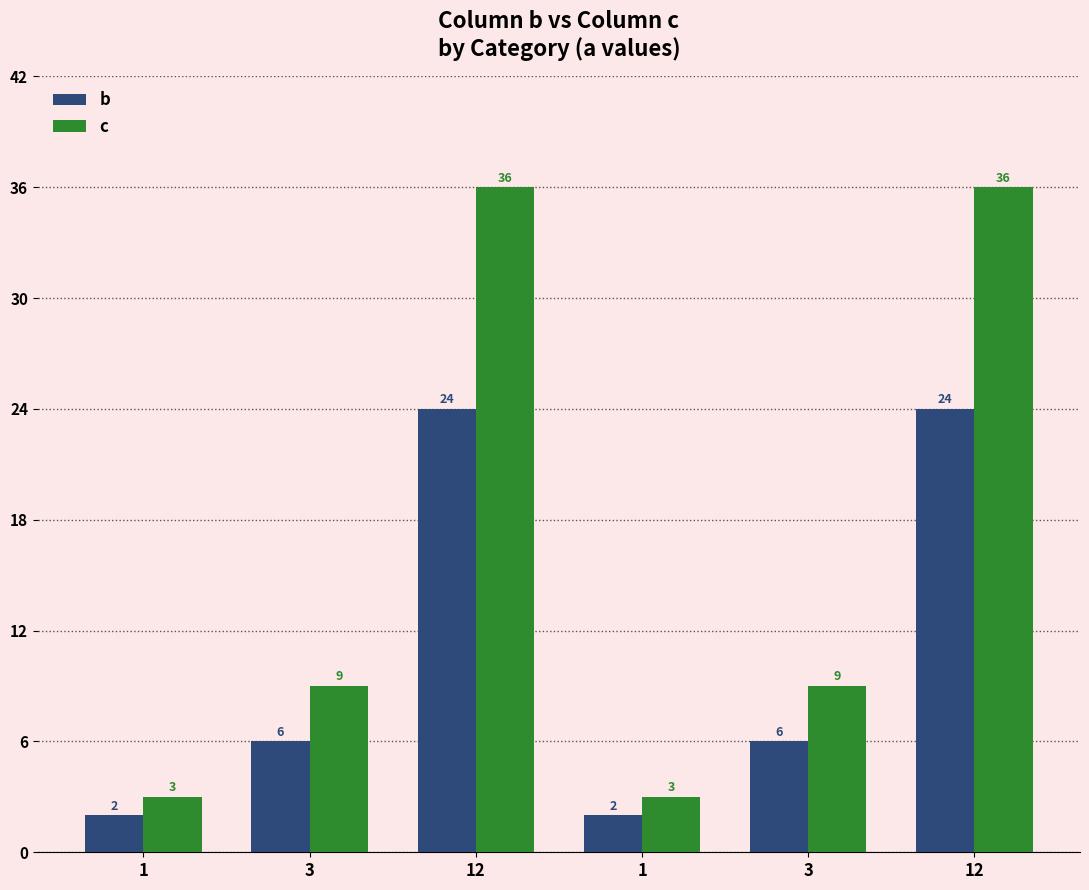

What is the sum of the b values at 3 and 1?

8